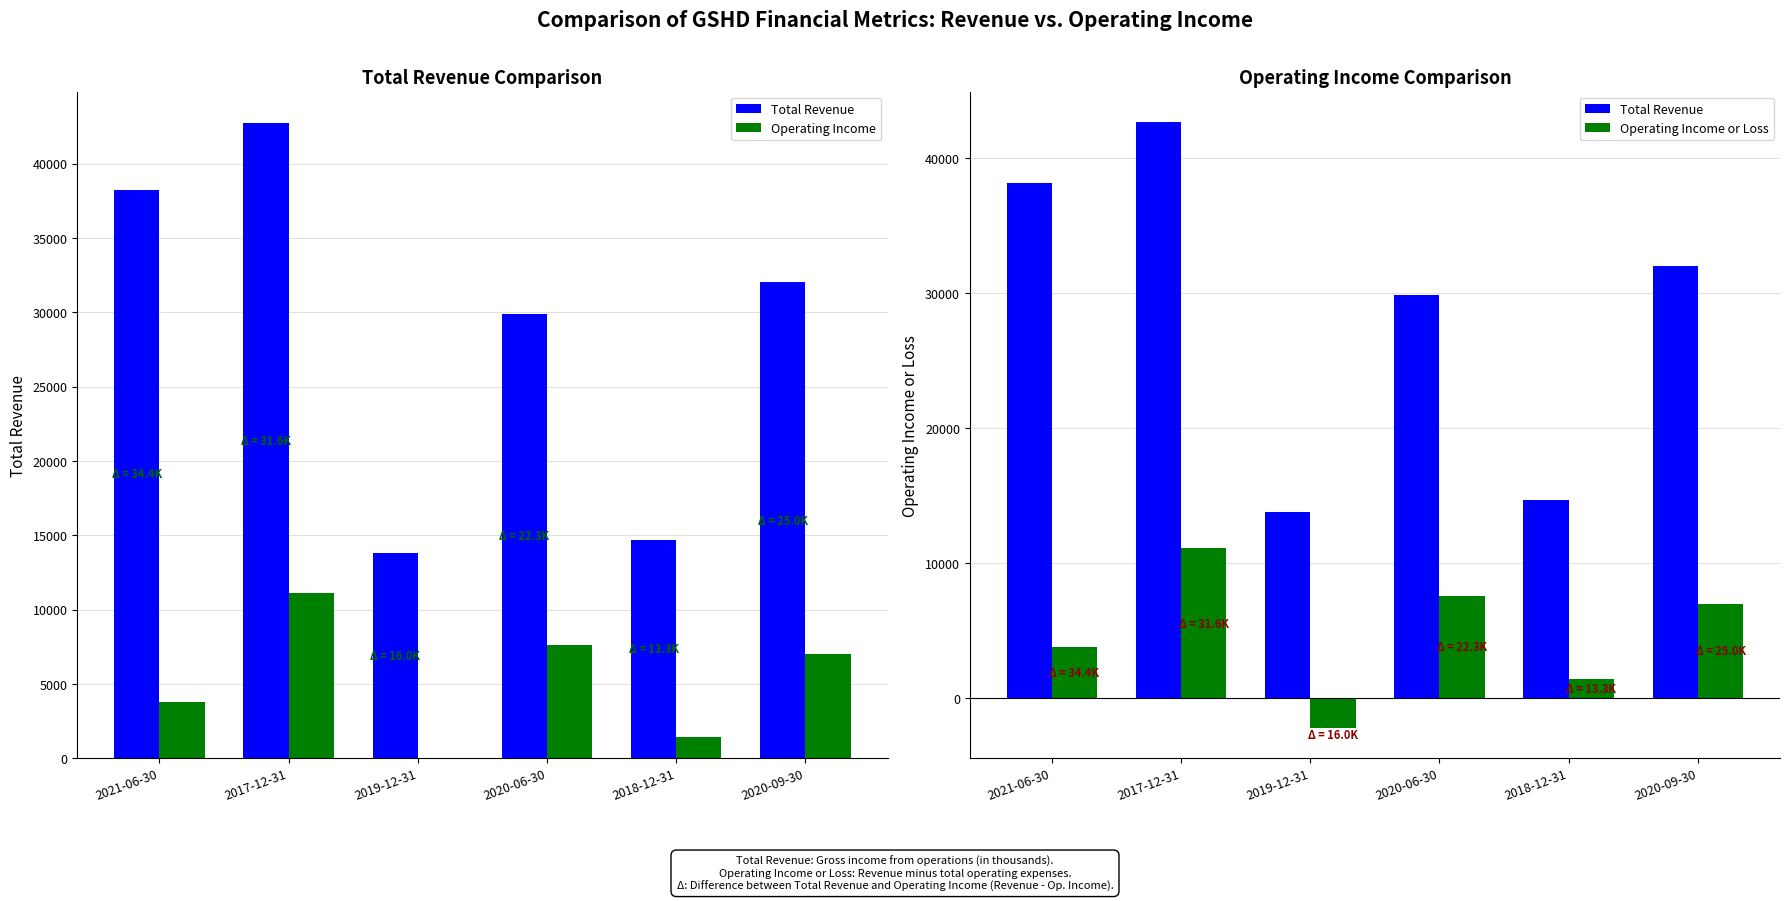

What is the difference between the maximum and minimum values in the Operating Income or Loss series?

13300